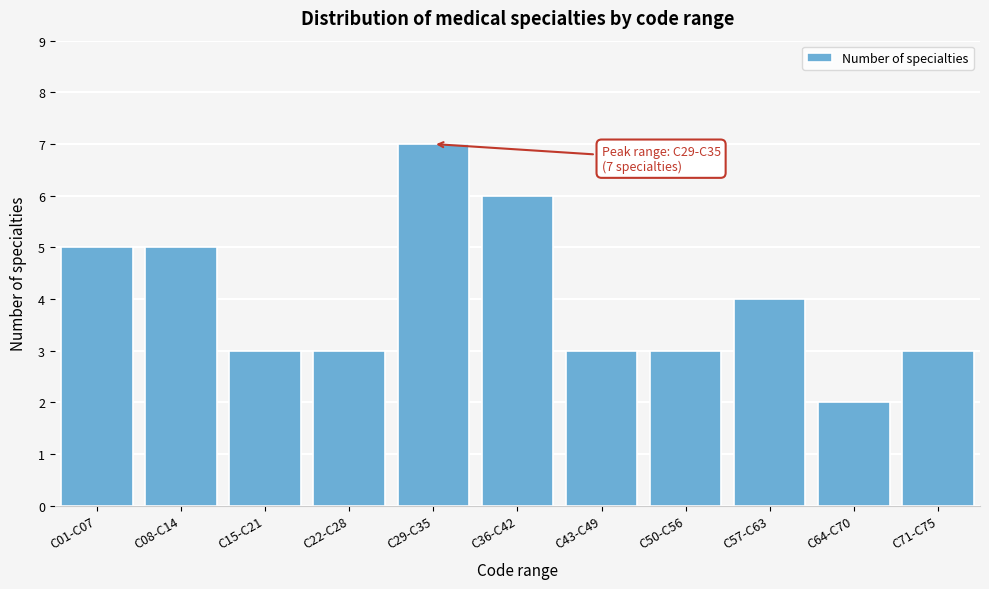

Reading left to right, list all the values displayed in this chart.

5	5	3	3	7	6	3	3	4	2	3